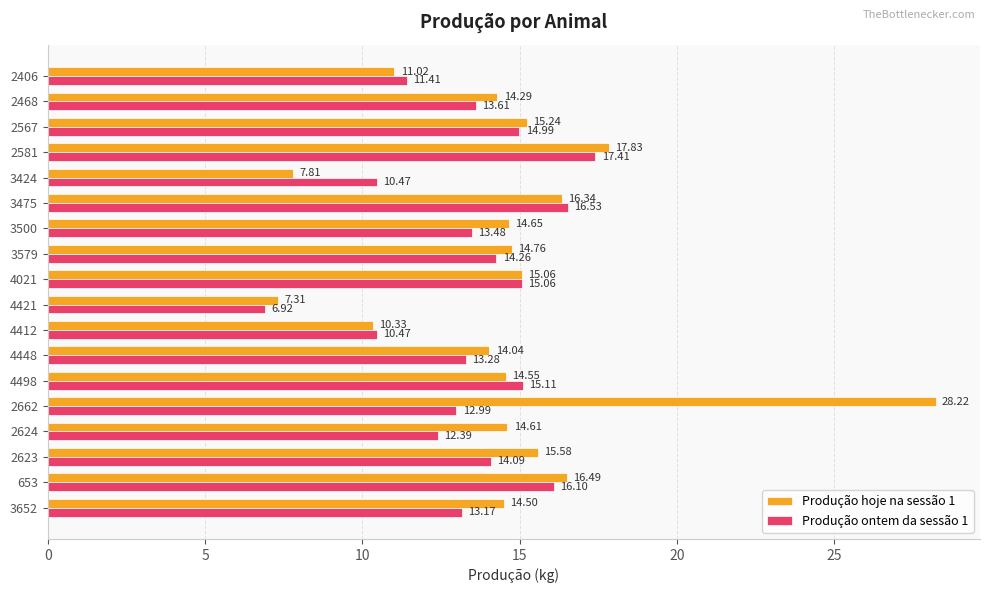

What is the highest value of the Produção ontem da sessão 1 series?

17.4